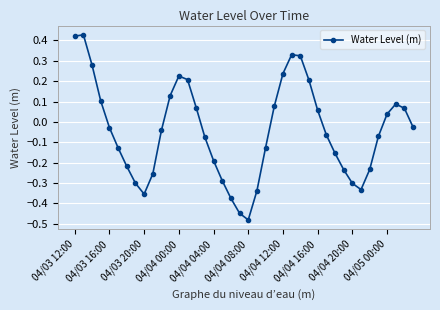

How many values are below zero?

23